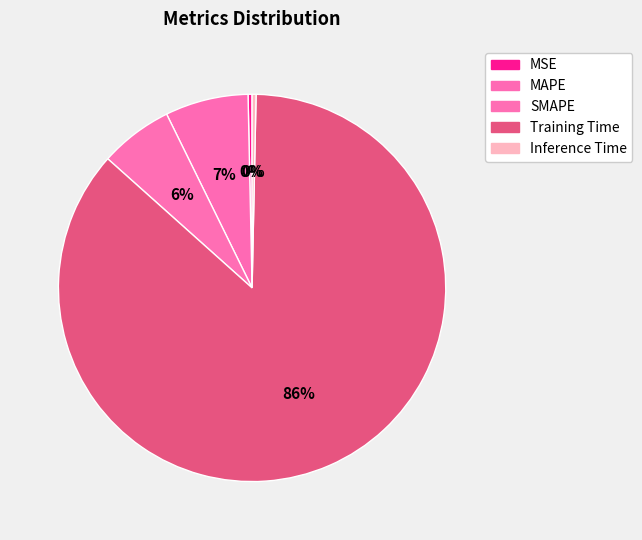

Which category has the biggest portion of the pie?

Training Time